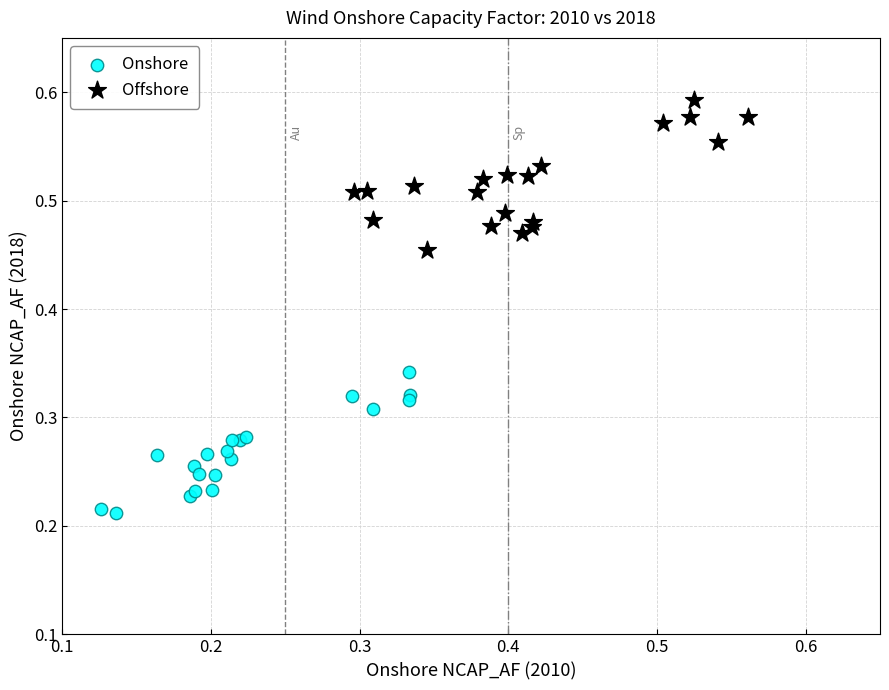

Which series reaches the minimum Y coordinate?

Onshore